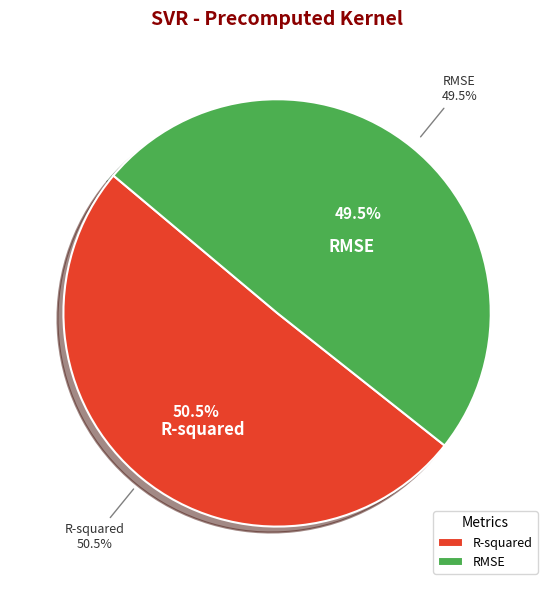

To the nearest percent, what is the difference between the largest and smallest slice percentages?

1%